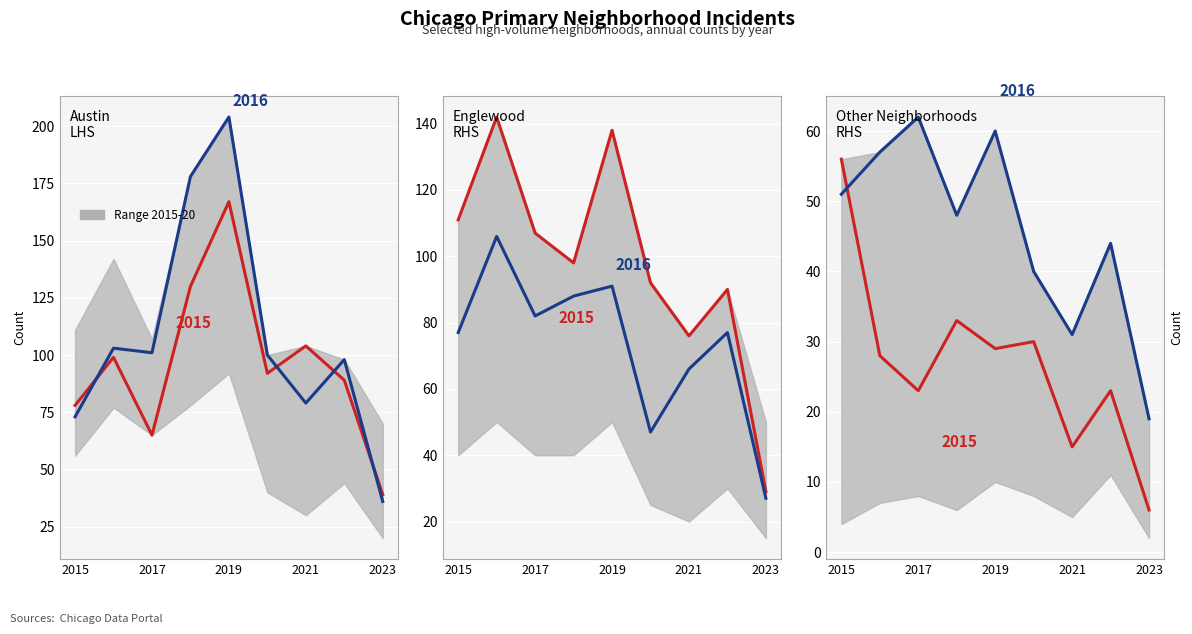

Where is the first local maximum for Austin?

2016